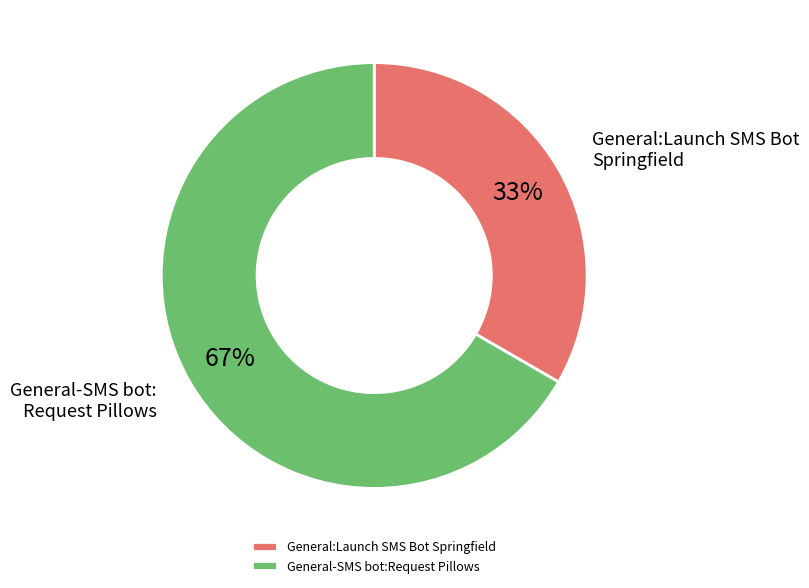

Count the number of slices in the pie.

2